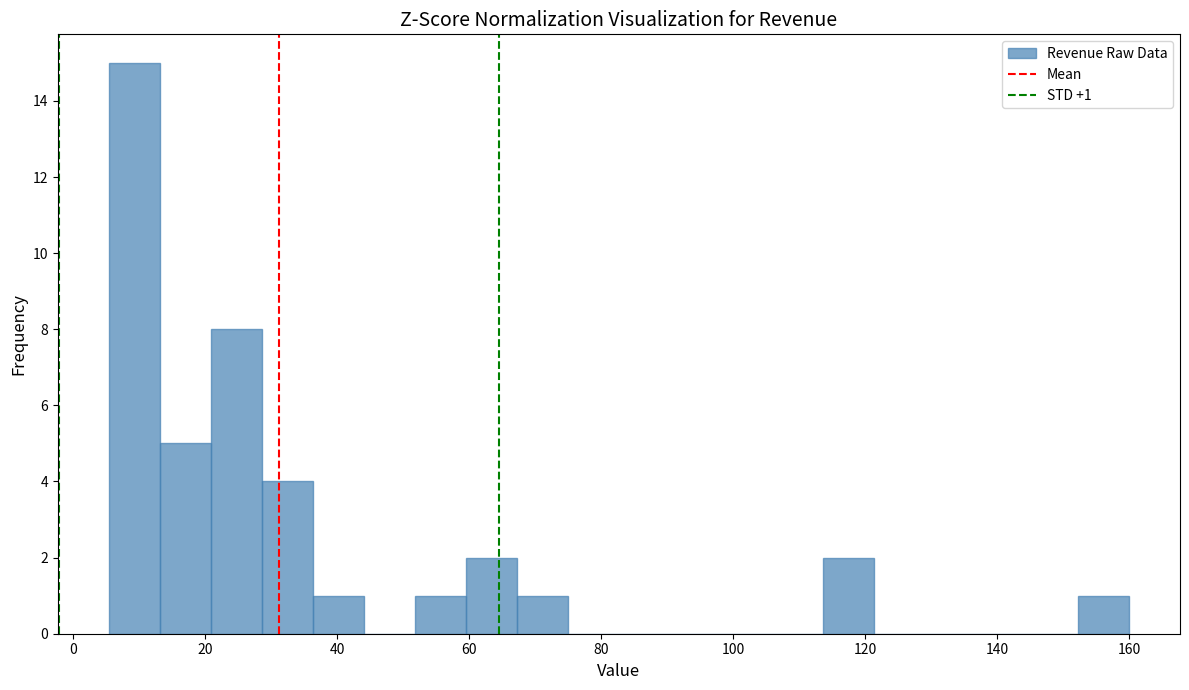

Around what value on the x-axis is the tallest bar? Give the approximate position of its centre, as read against the axis.

10